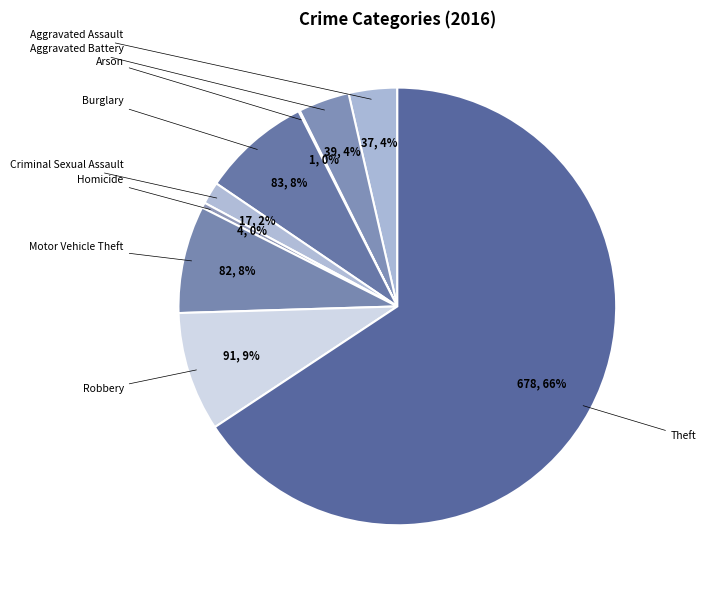

Approximately how many times larger is the value at Aggravated Assault compared to Motor Vehicle Theft?

0.5